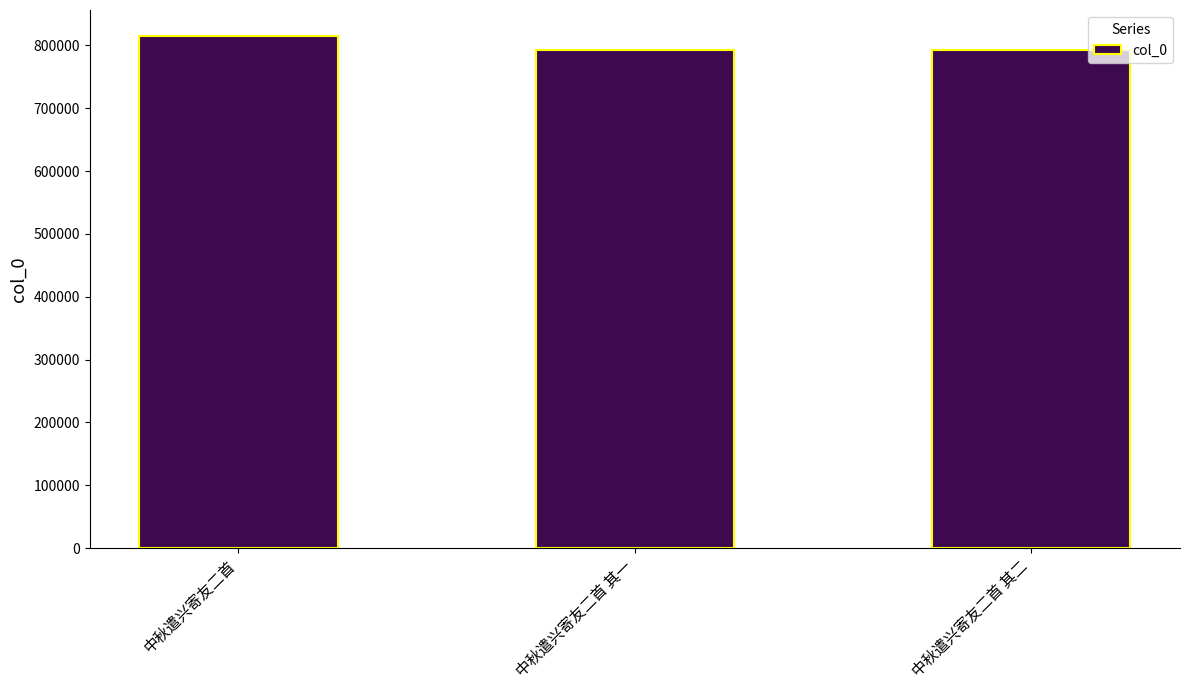

What is the sum of all values?

2401464